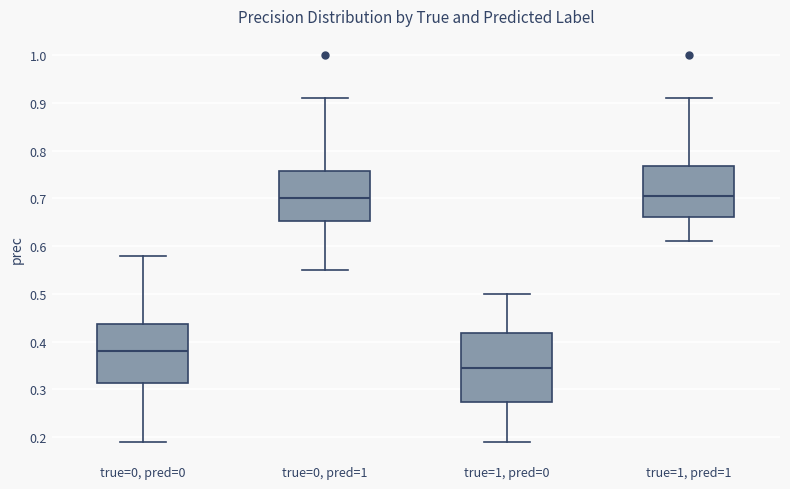

Where is the upper edge of the box for true=0, pred=0 on the y-axis? The values are not printed on the chart, so give them approximately, as read against the axis.

0.44